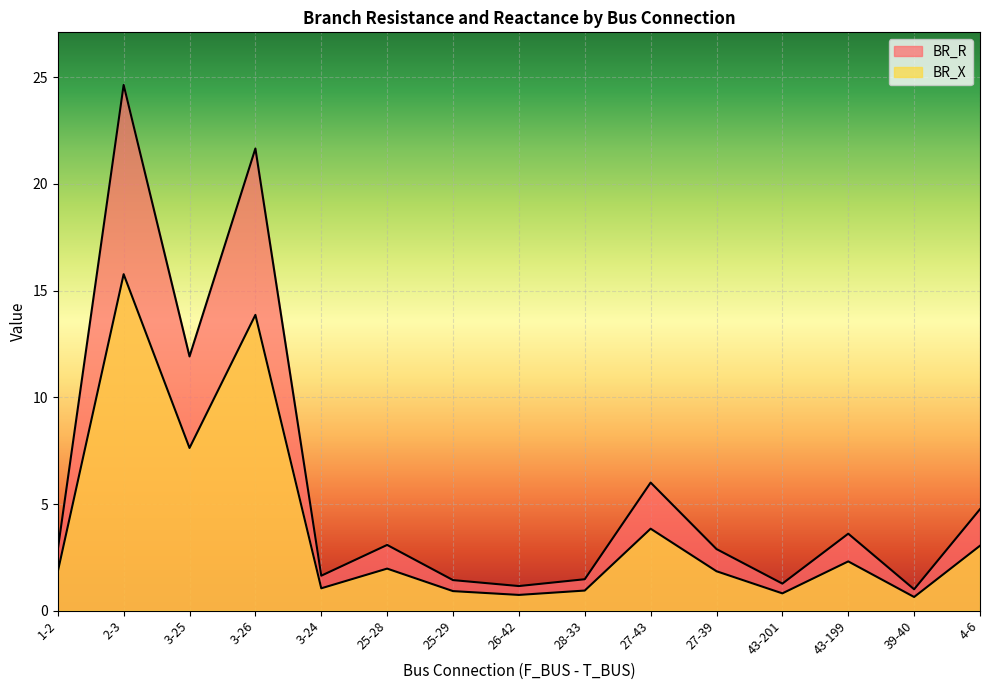

At which category is the sum across all series the highest?

2-3